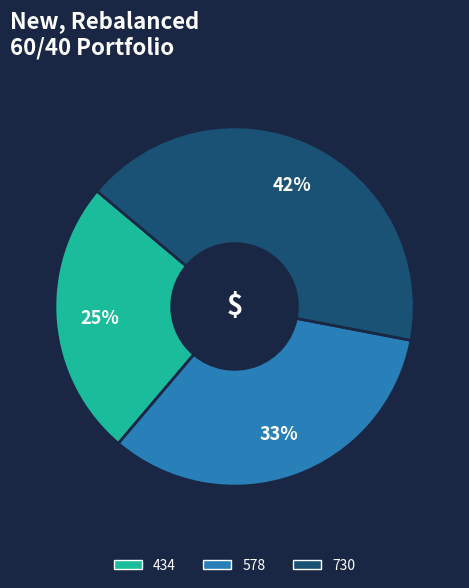

Combined, do 434 and 730 account for over 50%?

Yes